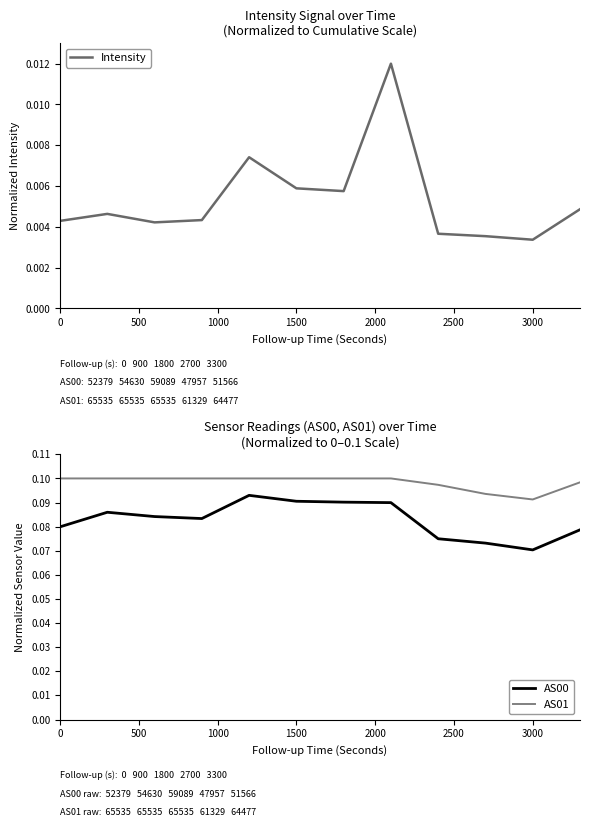

Does the chart display data point markers on the line(s)?

No